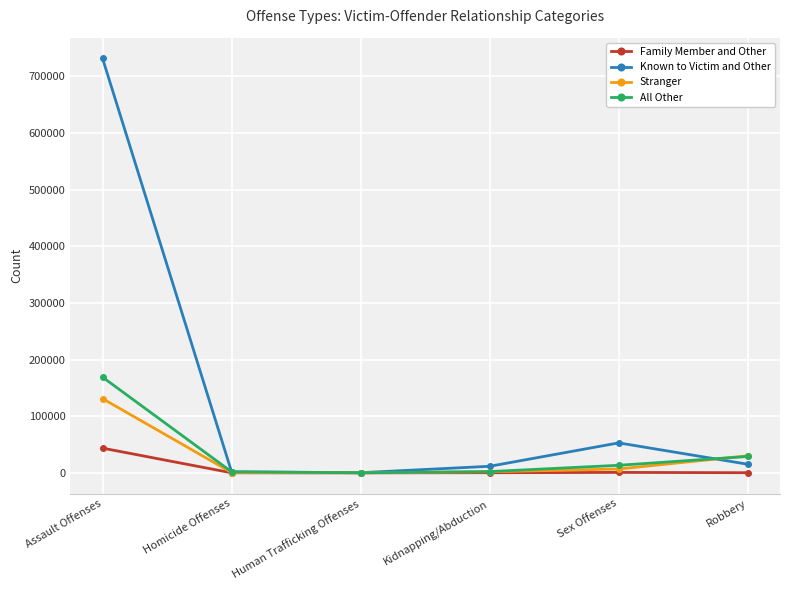

What is the difference between the maximum and minimum values in the Stranger series?

130945